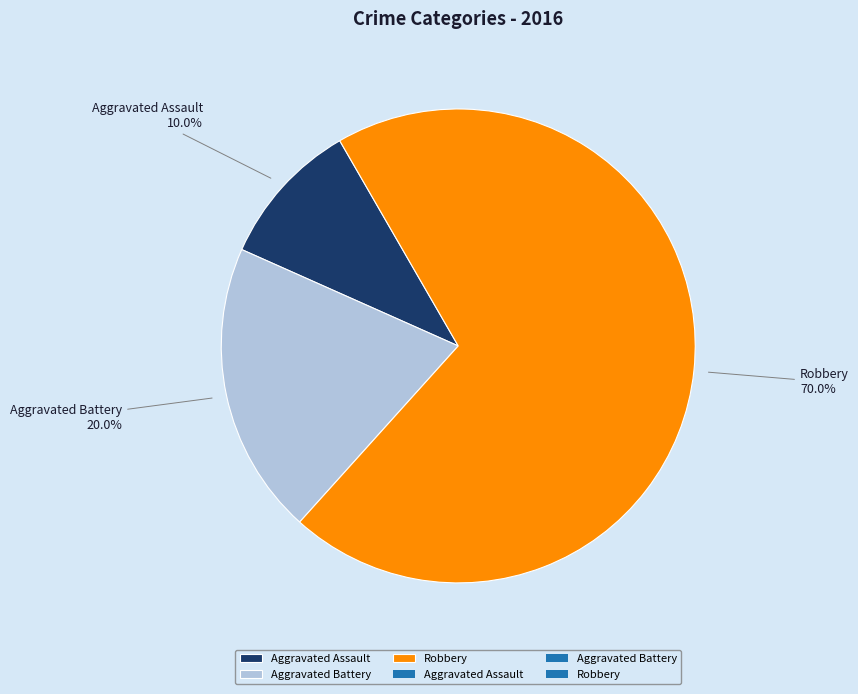

Which slice is the largest?

Robbery